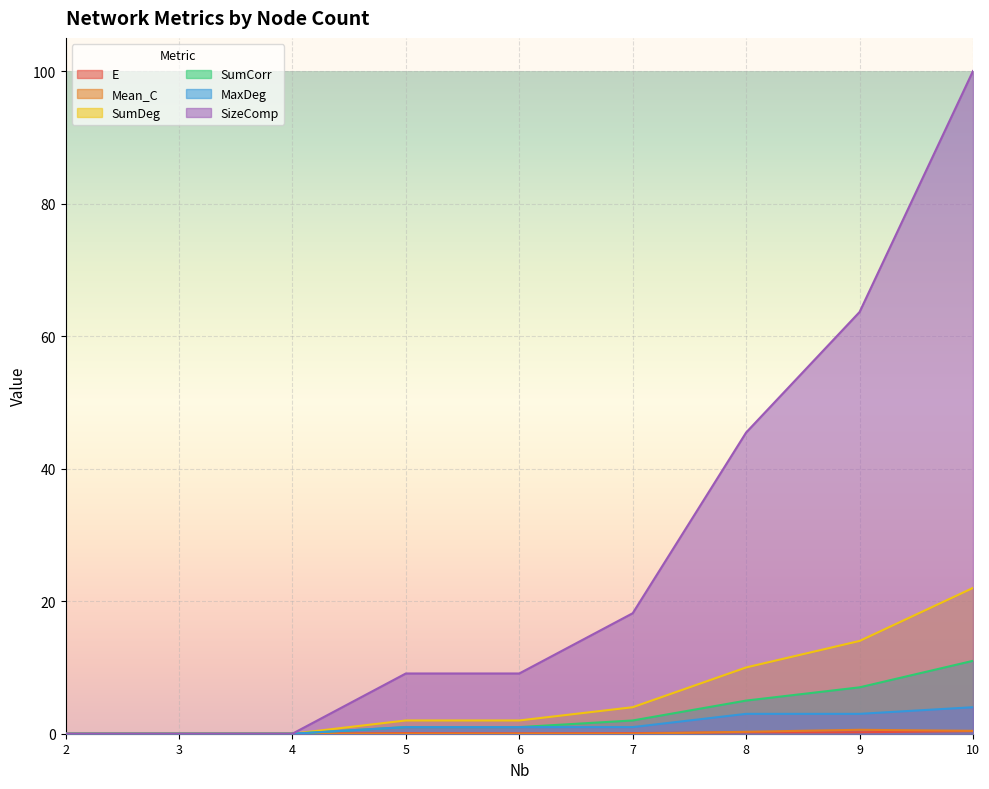

Which series has the largest total across all categories?

SizeComp